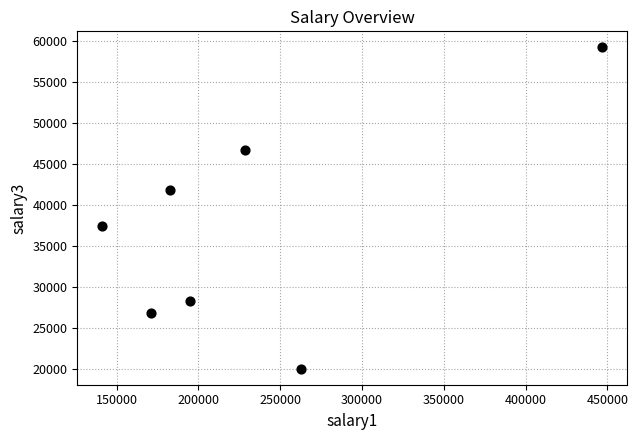

What is the range of Y values (max minus min)?

39075